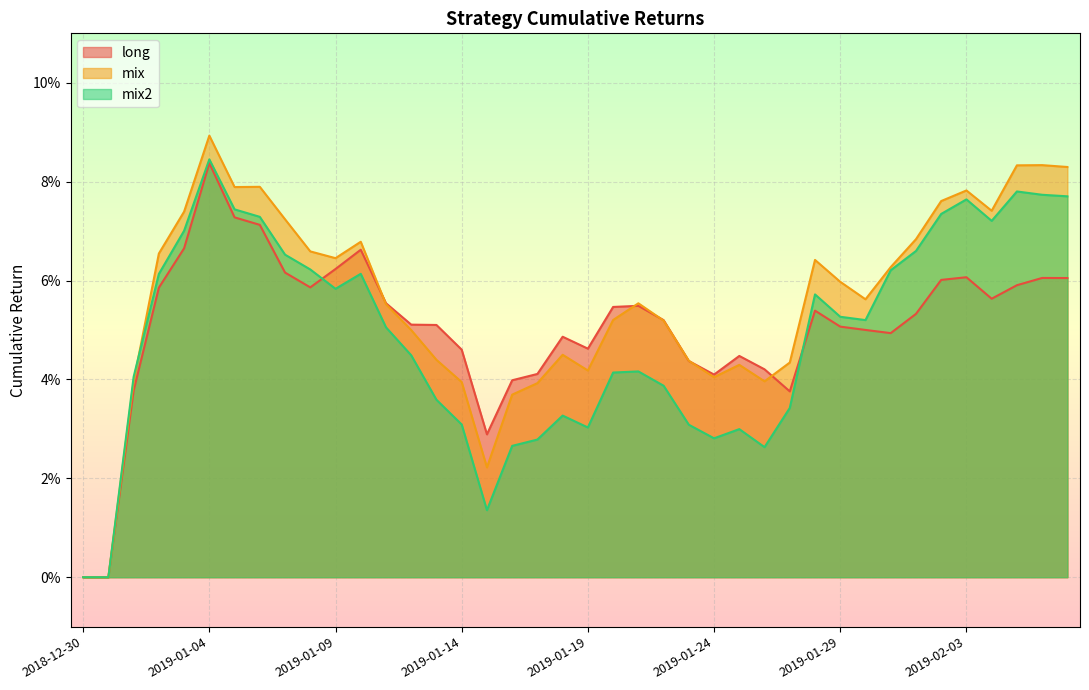

Between 2018-12-30 and 2019-01-22, which series saw the biggest shift?

long